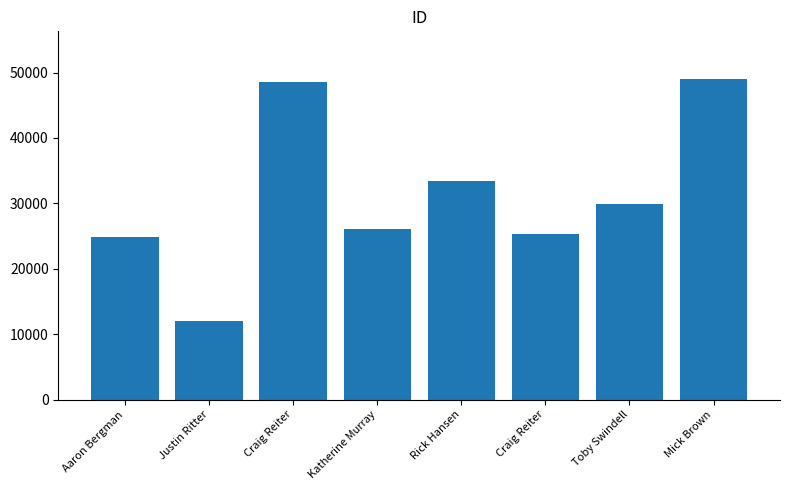

True or false: the data shows 48580 at Craig Reiter.

True